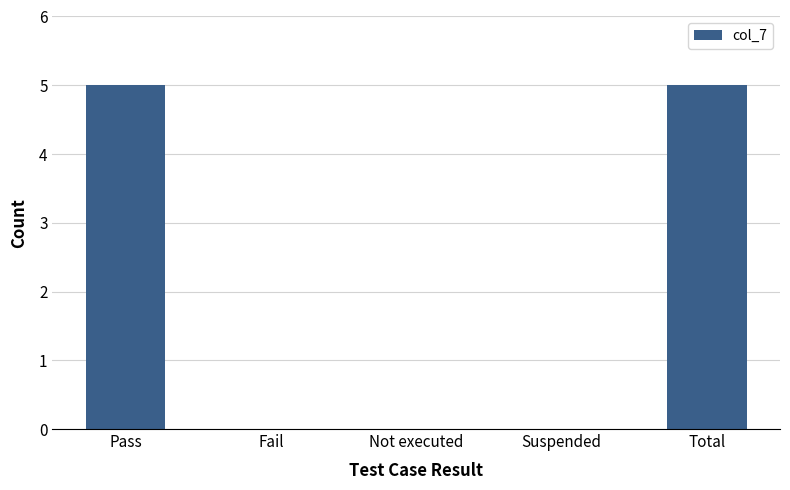

What is the maximum value shown in the chart?

5